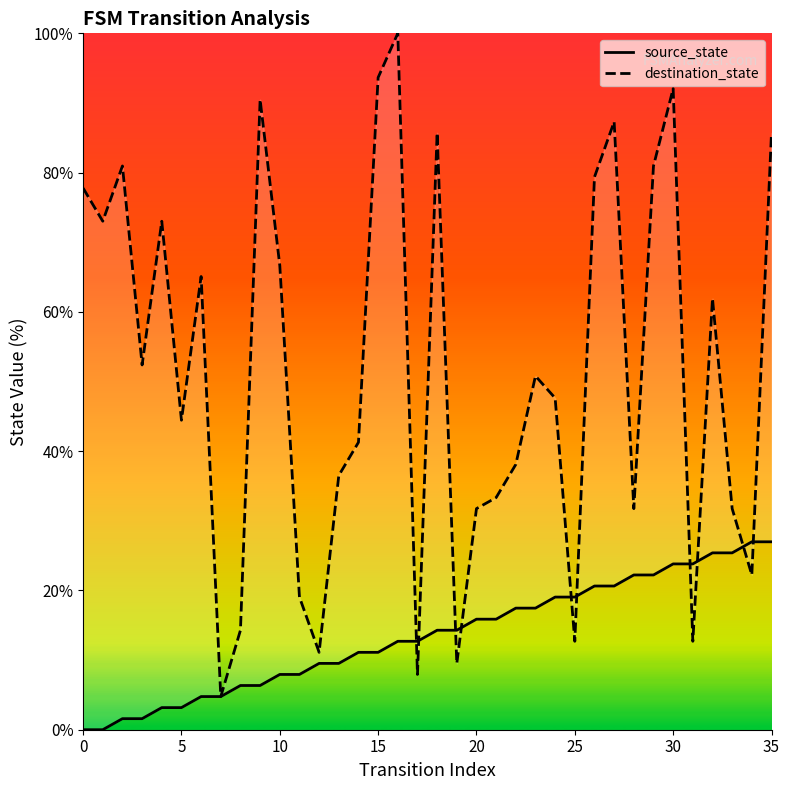

What are all the series names shown in the legend?

source_state, destination_state